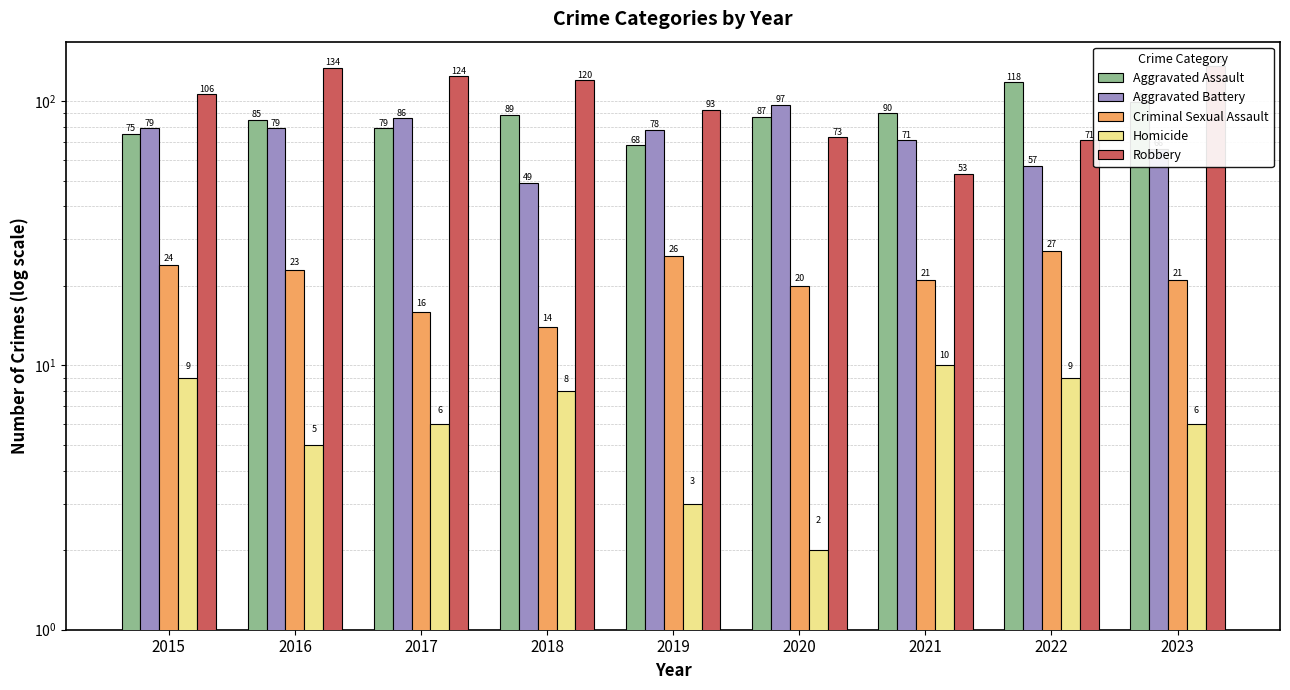

At which label does Criminal Sexual Assault first exceed 21?

2015